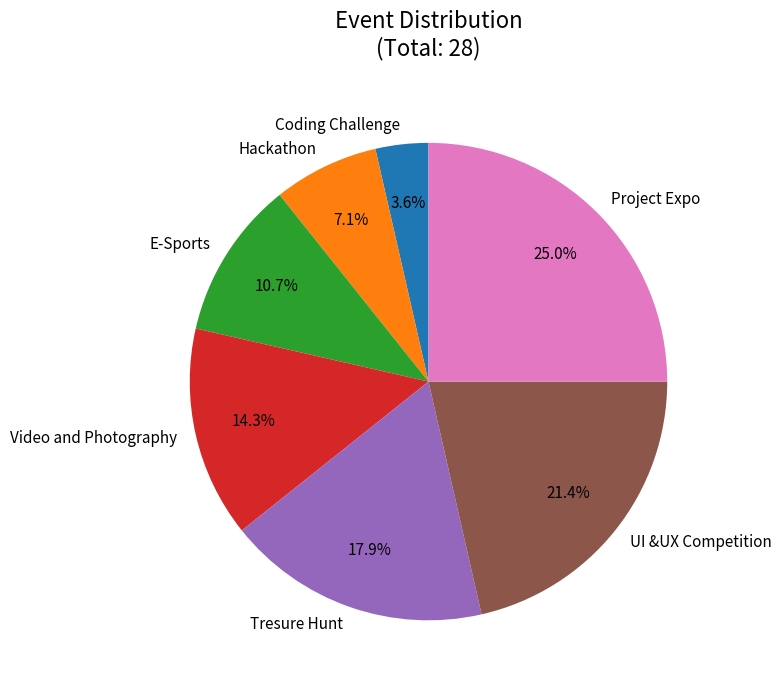

How many segments does this pie chart have?

7